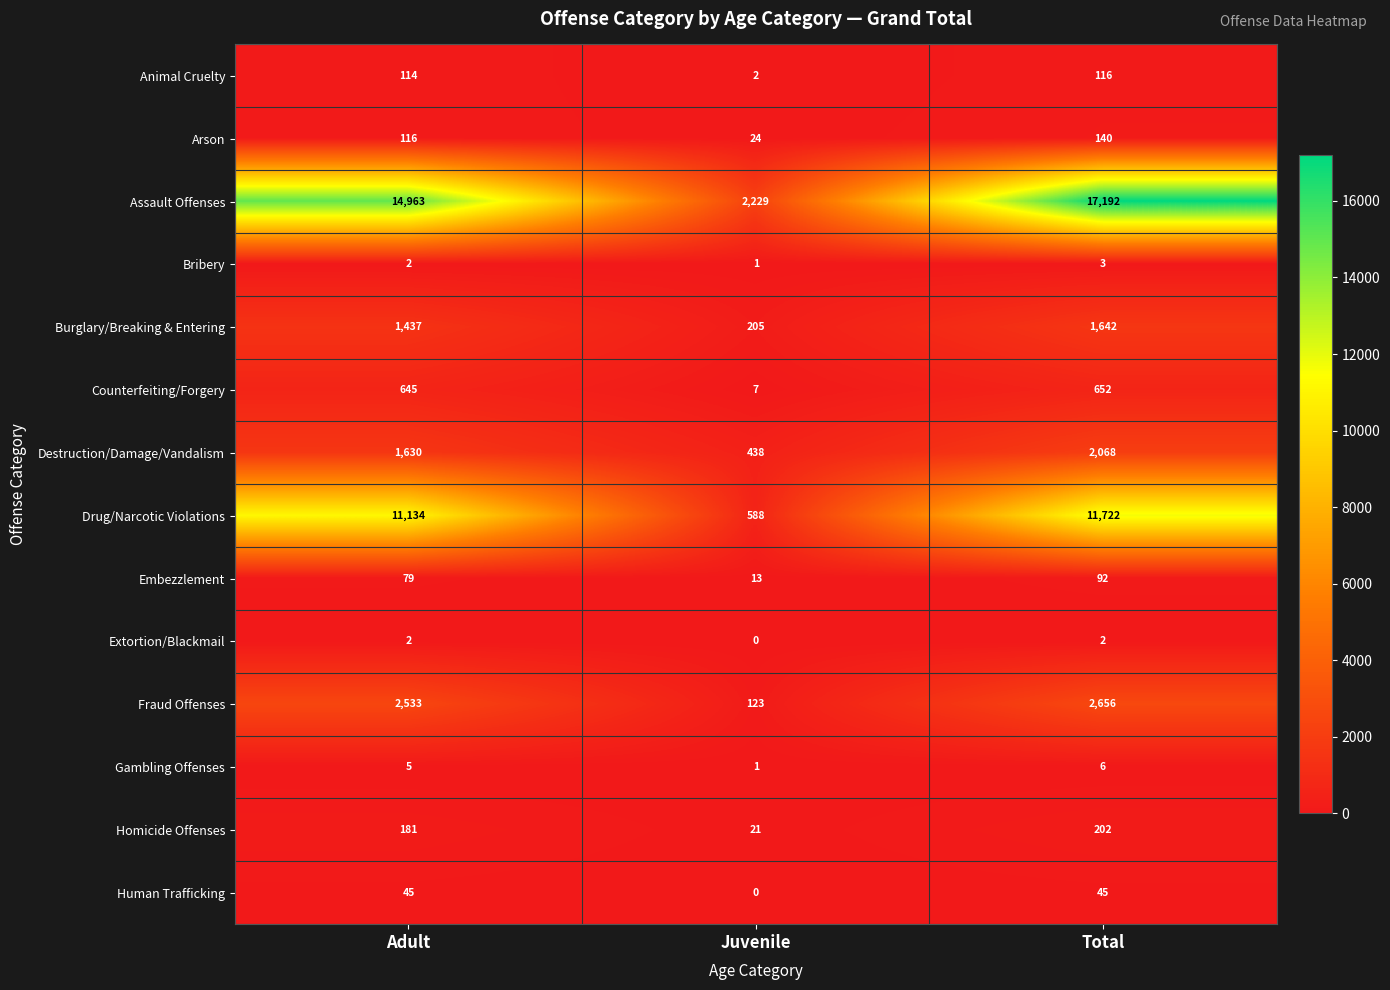

Count the number of data series in this chart.

14